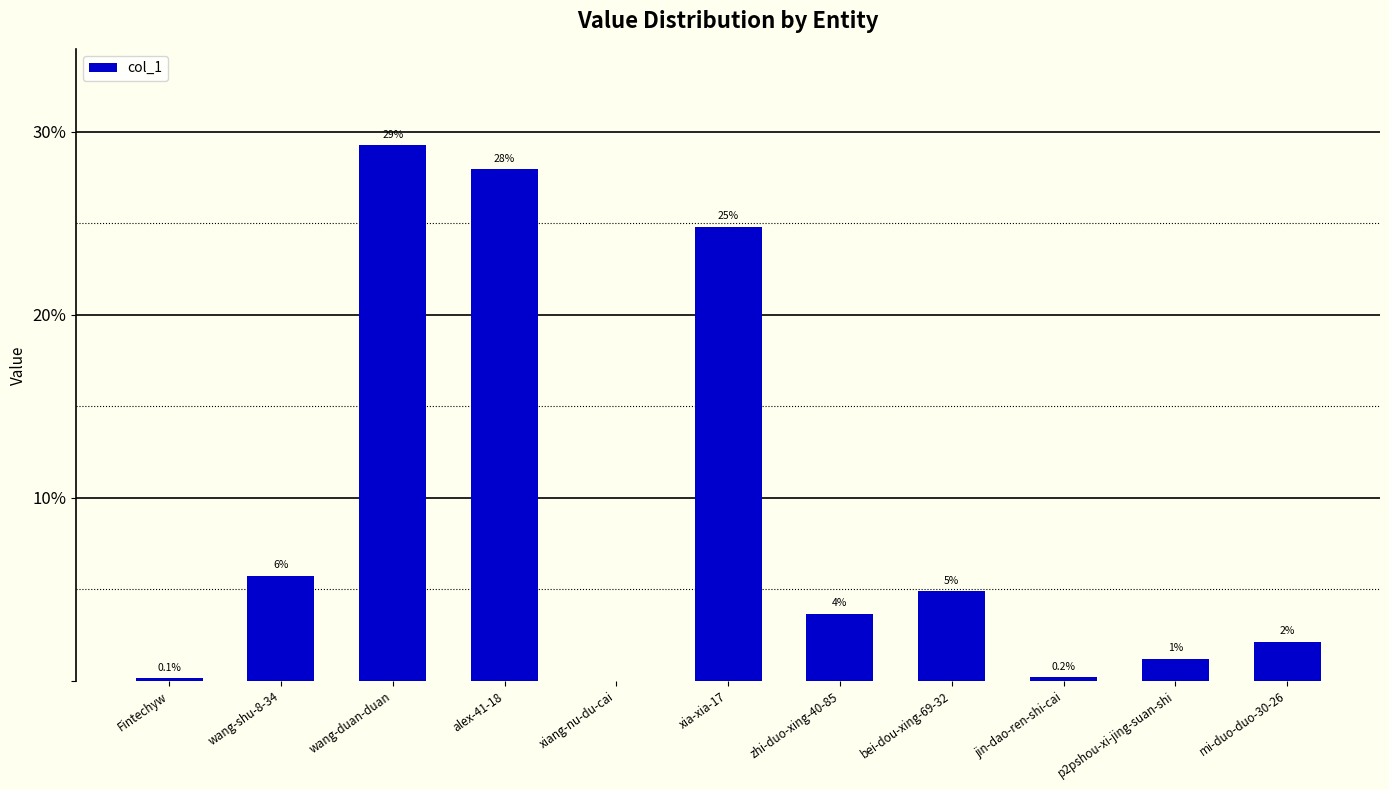

List the labels in order of value, largest first.

wang-duan-duan, alex-41-18, xia-xia-17, wang-shu-8-34, bei-dou-xing-69-32, zhi-duo-xing-40-85, mi-duo-duo-30-26, p2pshou-xi-jing-suan-shi, jin-dao-ren-shi-cai, Fintechyw, xiang-nu-du-cai